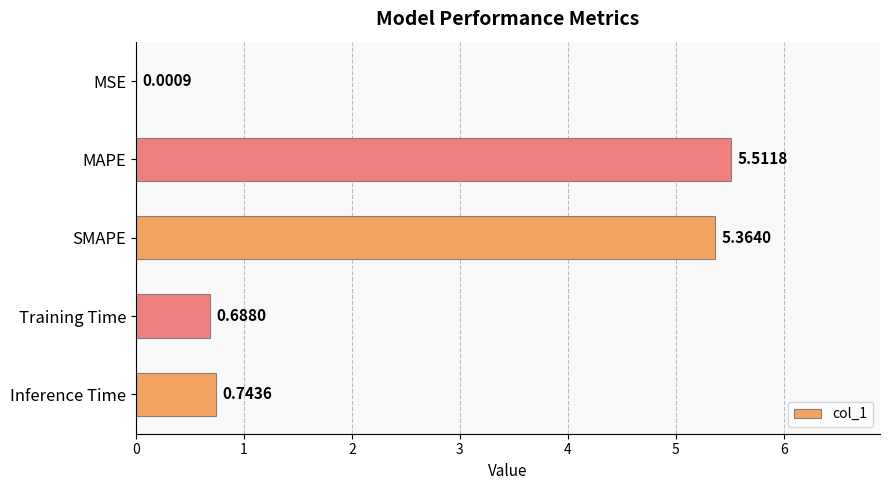

At which category does the chart reach its peak across all series?

MAPE